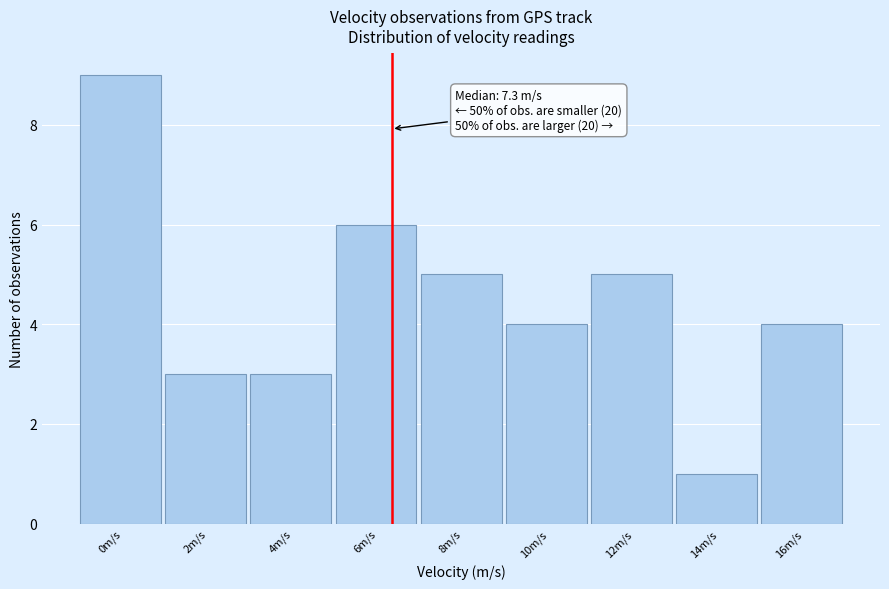

Reading left to right, extract all data points from this chart.

9	3	3	6	5	4	5	1	4